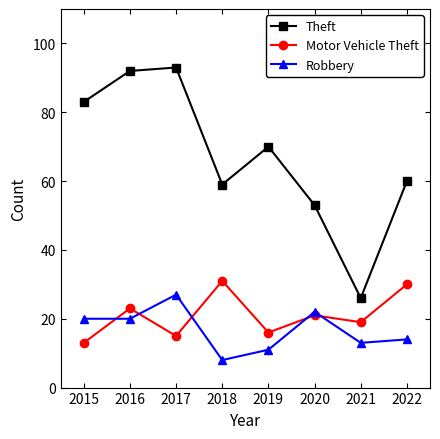

Reading left to right, list all the values displayed in this chart.

Theft: 2015=83	2016=92	2017=93	2018=59	2019=70	2020=53	2021=26	2022=60
Motor Vehicle Theft: 2015=13	2016=23	2017=15	2018=31	2019=16	2020=21	2021=19	2022=30
Robbery: 2015=20	2016=20	2017=27	2018=8	2019=11	2020=22	2021=13	2022=14